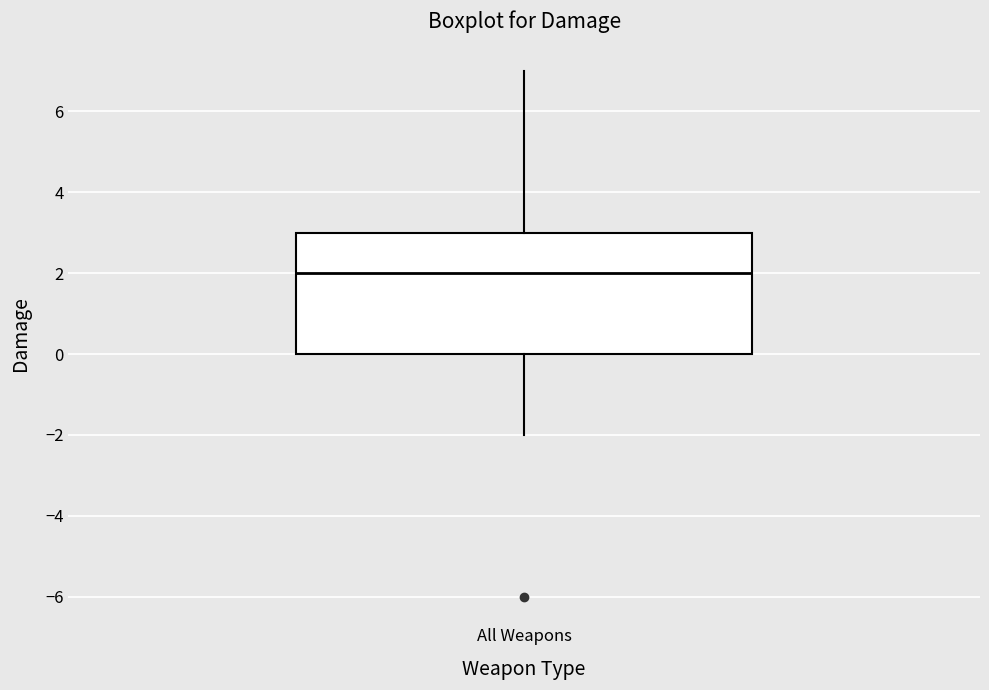

Transcribe this box plot: give where the median line is, the range the box spans, and where the two whiskers end, as read against the y-axis. The values are not printed on the chart, so give them approximately, as read against the axis.

median 2, box 0 to 3, whiskers -2 to 7